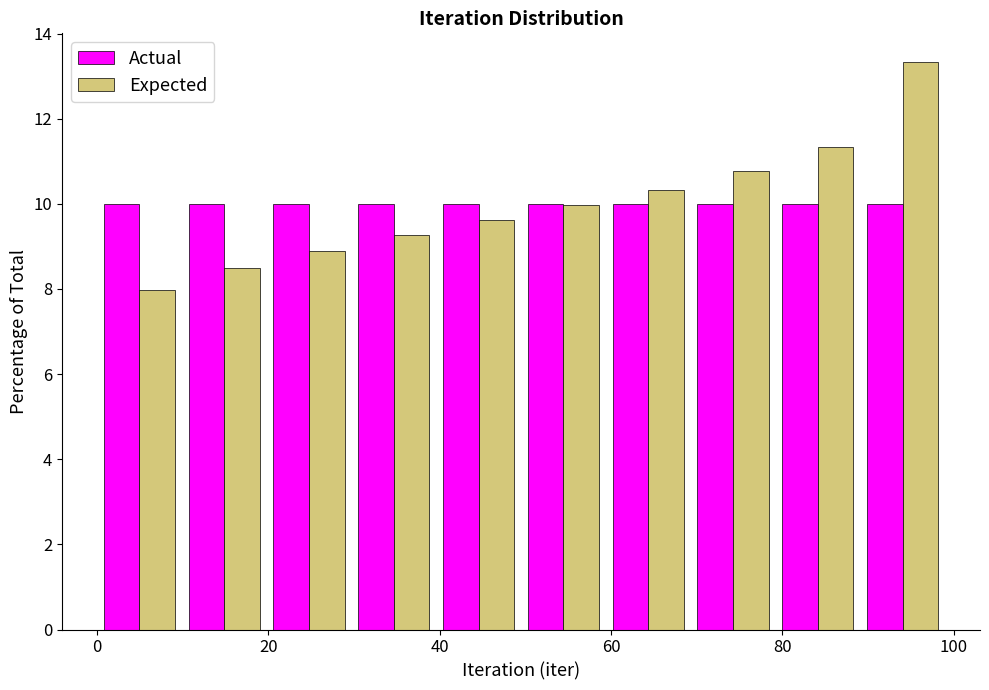

What is the height of the Actual bar covering 90 to 100 on the x-axis? Neither the bar edges nor the heights are printed on the chart, so give them approximately, as read against the axes.

10.0